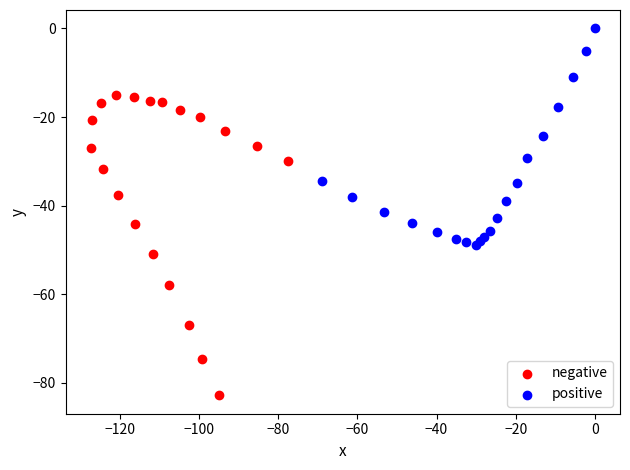

Which series contains the lowest Y value?

negative